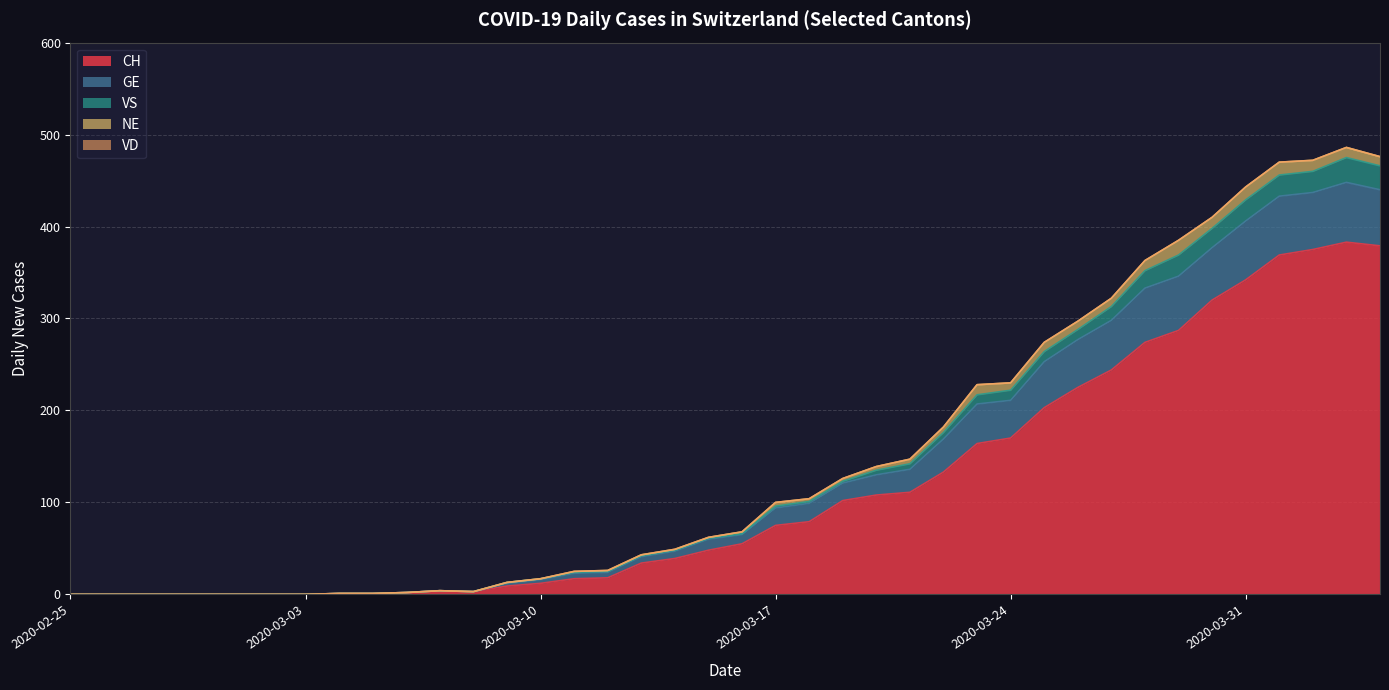

The value of GE at 2020-03-29 is 623. True or false?

False